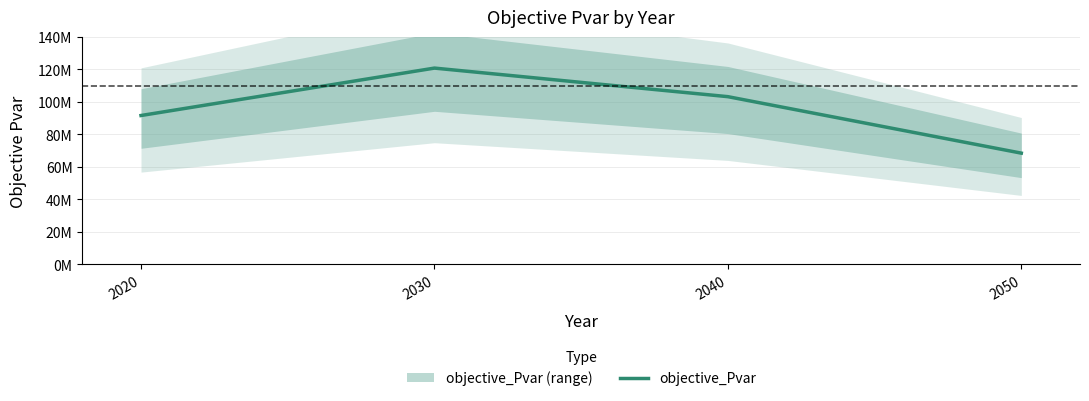

Approximately how many times larger is the value at 2030 compared to 2050?

1.8